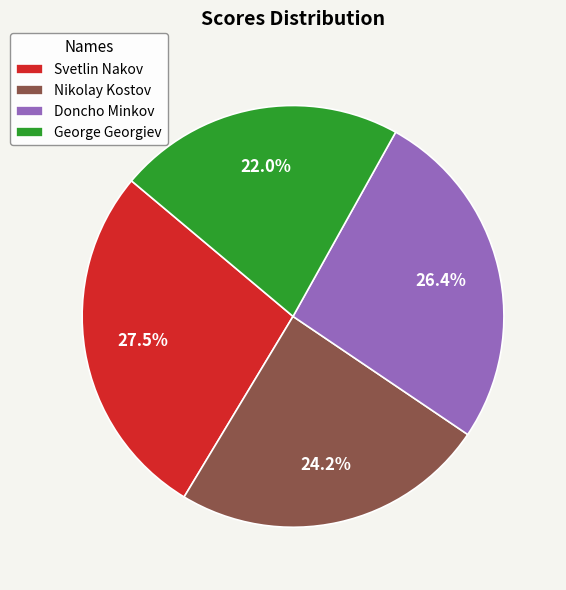

Rank the categories by value from lowest to highest.

George Georgiev, Nikolay Kostov, Doncho Minkov, Svetlin Nakov